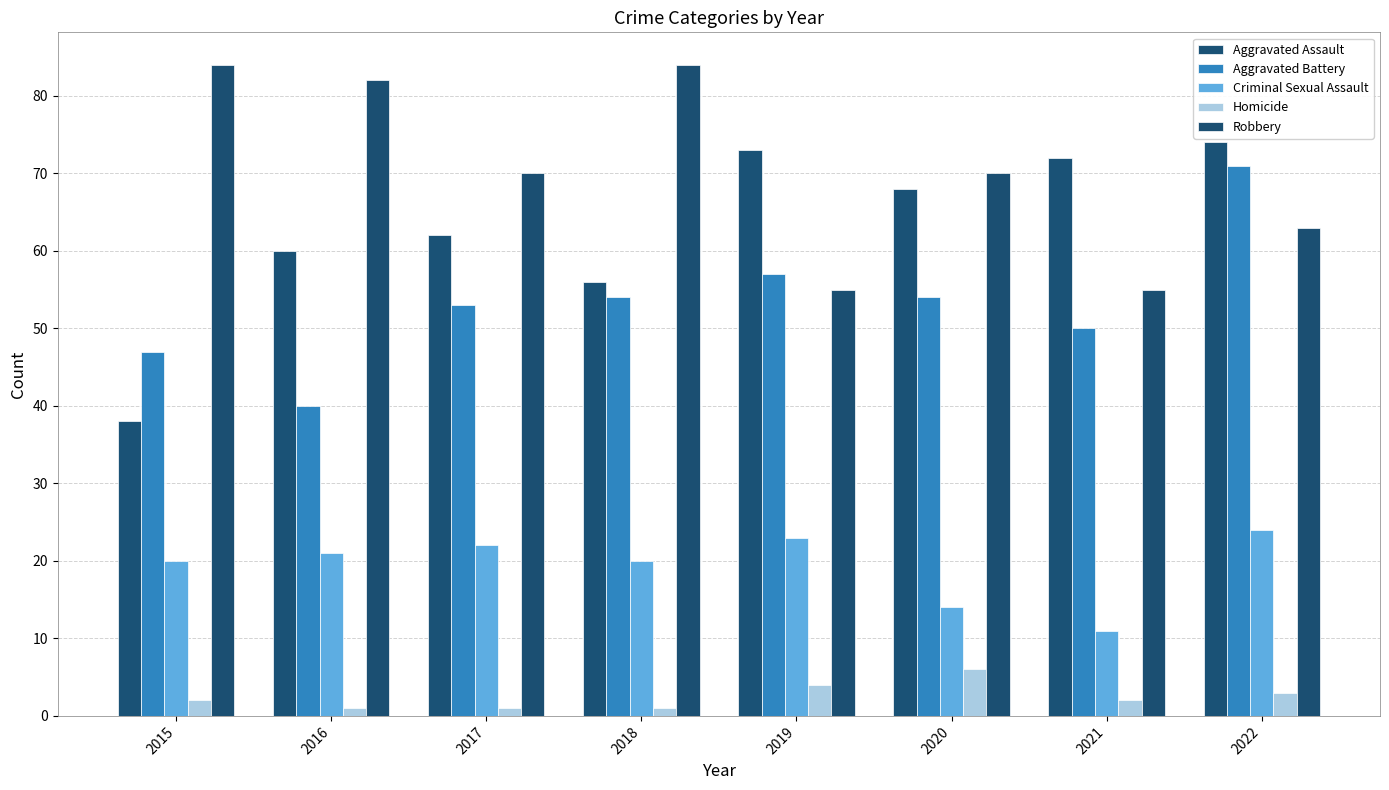

Between 2022 and 2020, which is larger?

2022